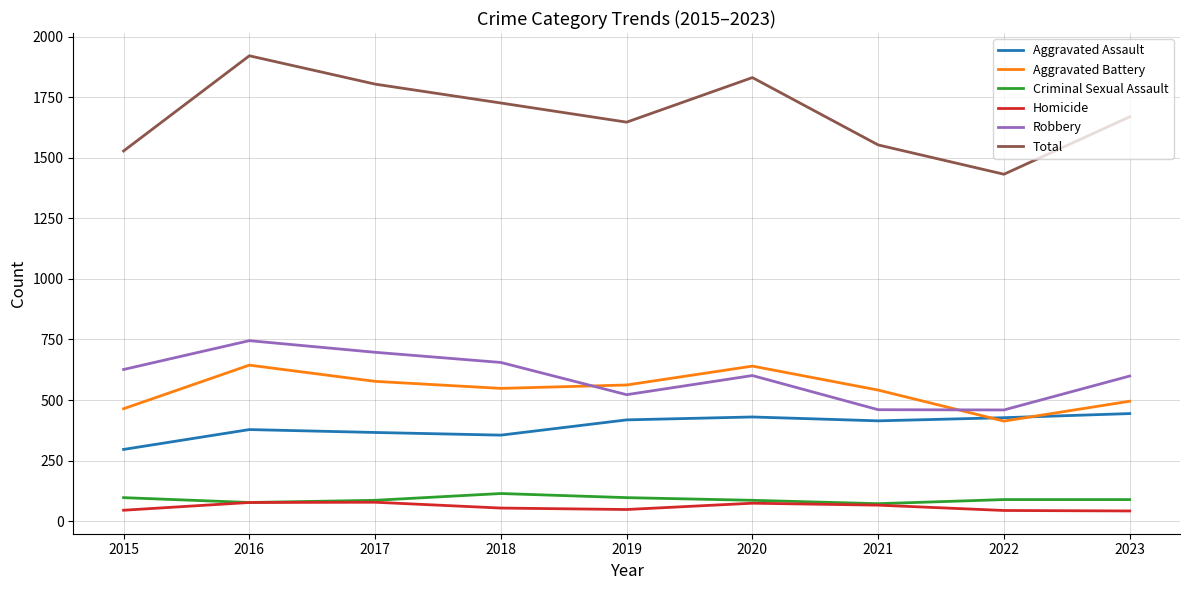

Is the value of Robbery at 2018 greater than the value of Homicide at 2015?

Yes